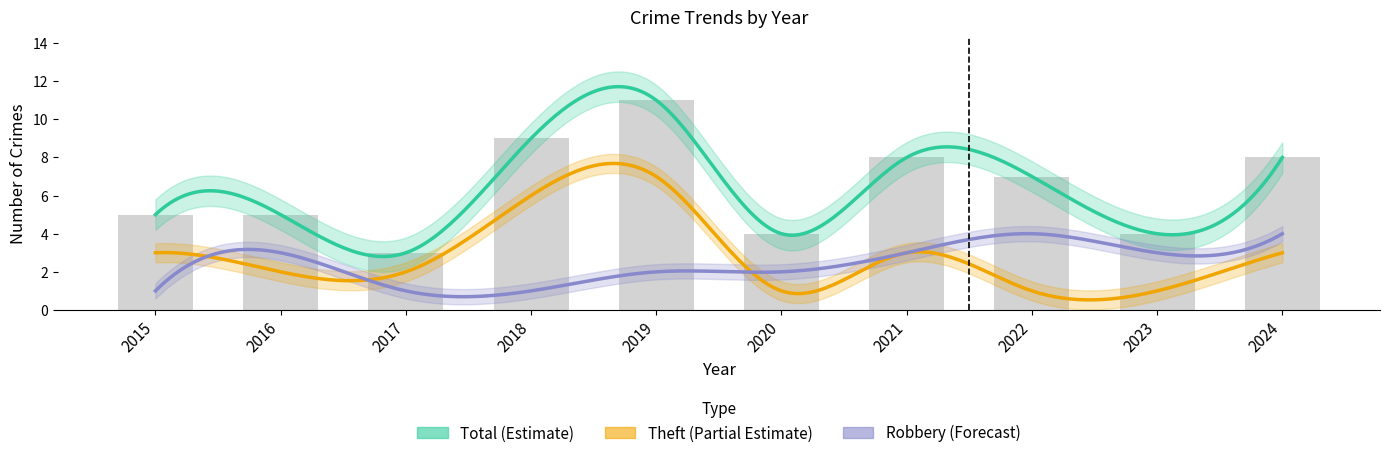

What is the sum of the Theft values at 2024 and 2021?

6